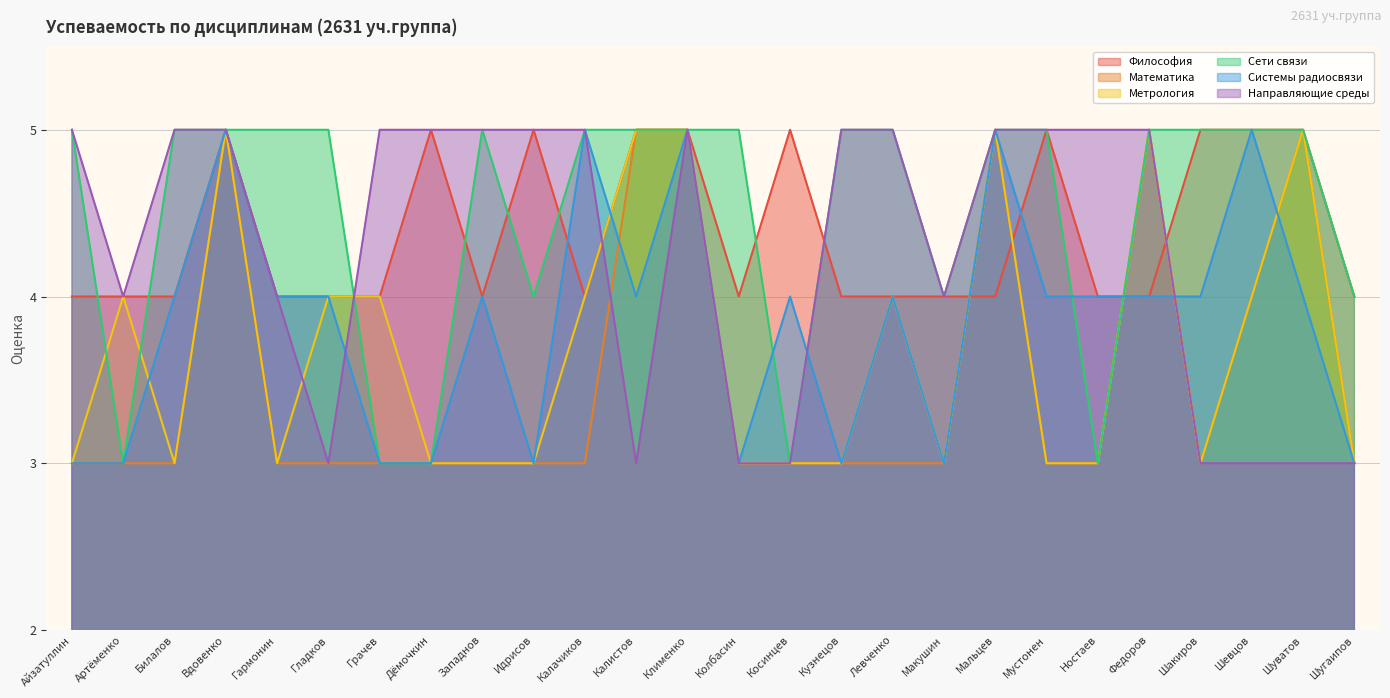

What is the label of the 17th point from the left?

Левченко